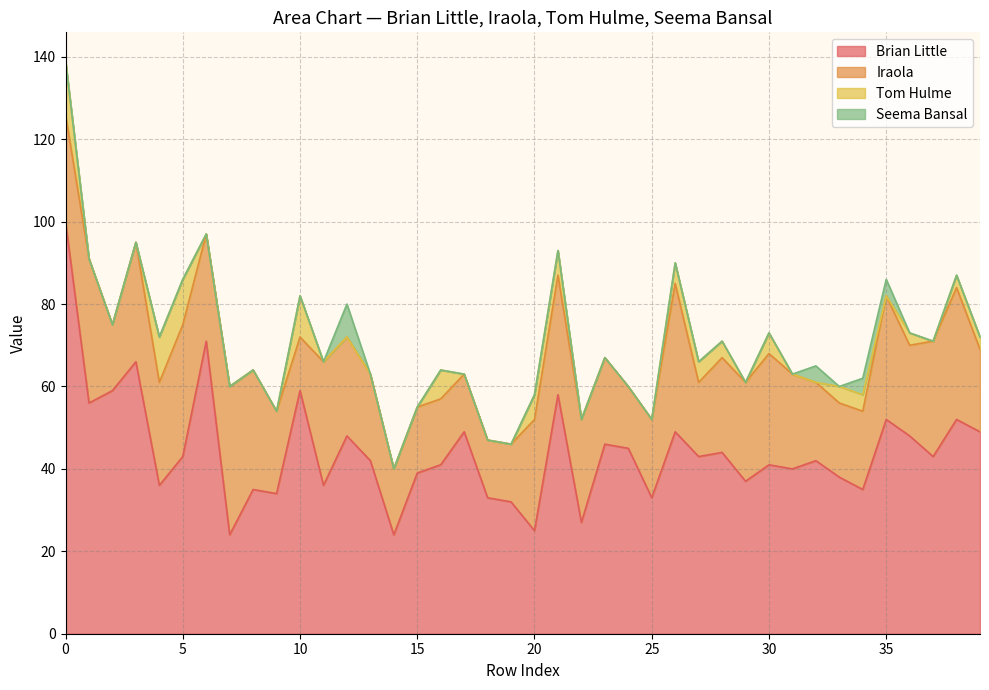

What is the difference between the Tom Hulme values at 16 and 32?

7